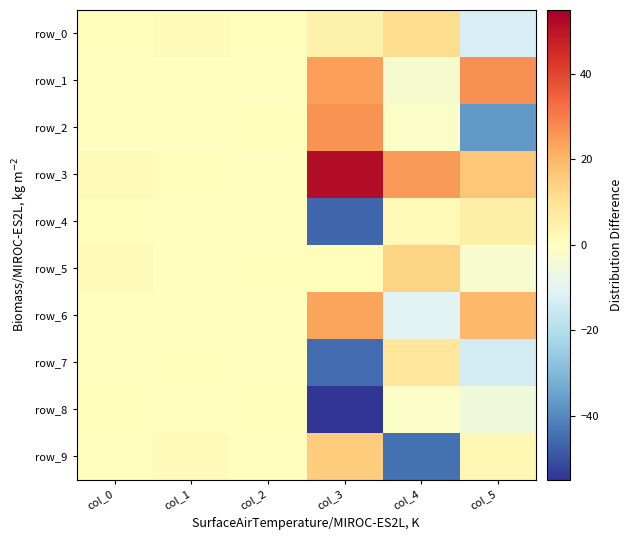

Reading left to right, what are all the values shown in this chart?

row_0: 0.6	0.9	0.5	4.4	11.5	-12.7
row_1: 0.2	0.3	0.1	24.2	-3.2	26.8
row_2: 0.3	0.3	0.6	26.5	-1.4	-36.8
row_3: 1.0	0.7	0.0	51.8	25.1	16.3
row_4: 0.5	0.3	0.1	-46.3	2.0	5.5
row_5: 0.9	0.3	0.4	0.8	13.6	-2.6
row_6: 0.4	0.3	0.4	23.5	-10.1	19.6
row_7: 0.3	0.8	0.1	-45.3	8.5	-13.6
row_8: 0.5	0.2	0.5	-54.9	-1.4	-5.4
row_9: 0.1	0.9	0.1	15.2	-44.6	2.9